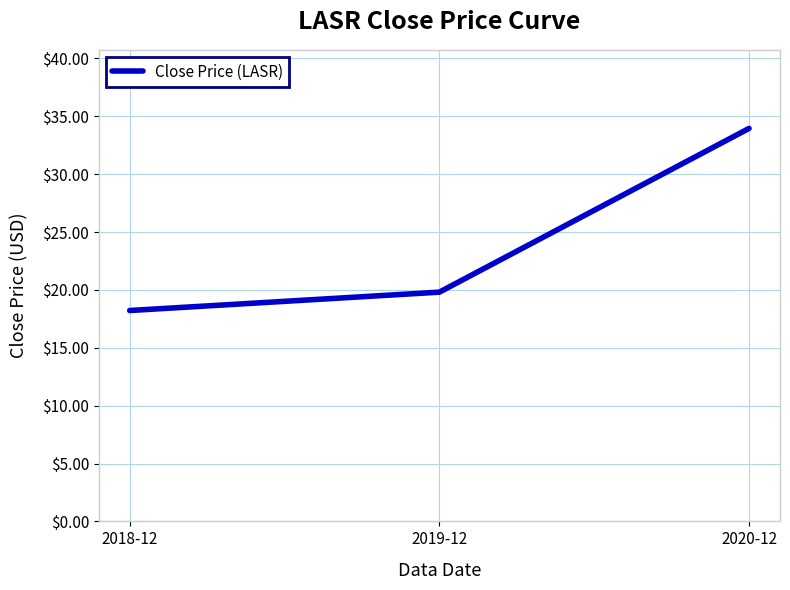

The chart shows a value of 34.0 at 2020-12. True or false?

True